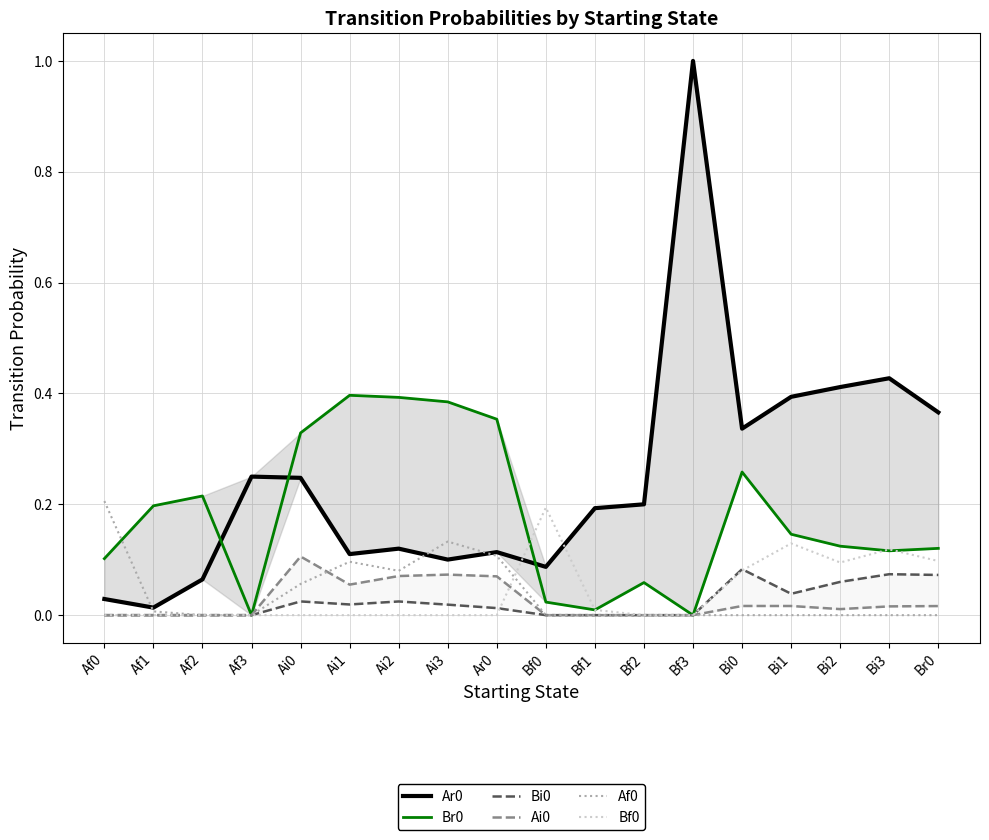

Is it true that Br0 equals 0.2 at Ai2?

False